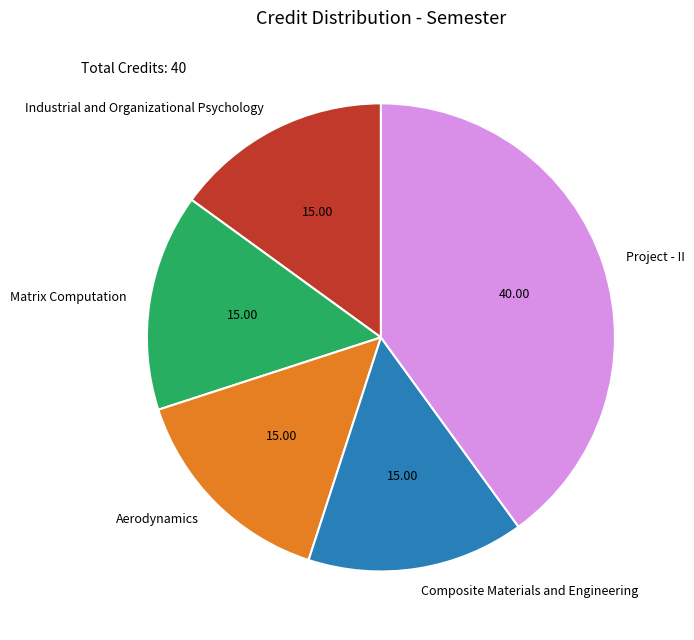

Is the sum of Industrial and Organizational Psychology and Aerodynamics greater than half?

No